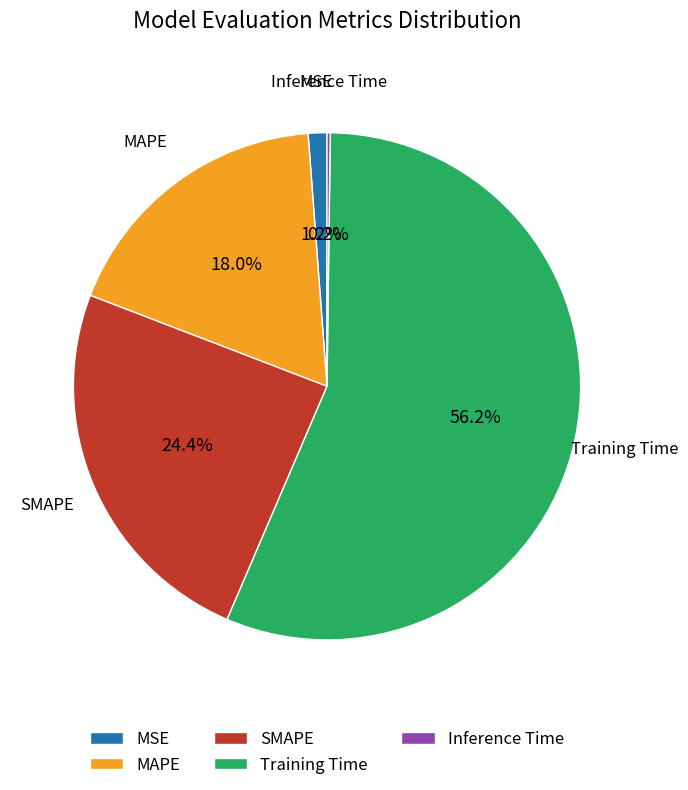

Does any single category account for the majority?

Yes